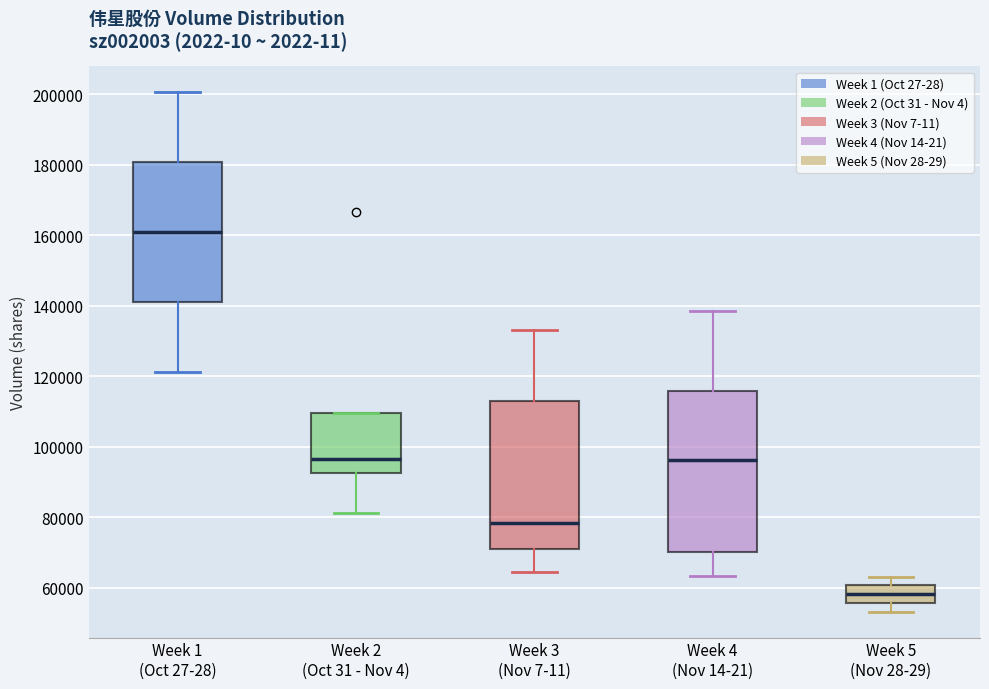

Where does the median line of the box for Week 2 (Oct 31 - Nov 4) sit on the y-axis? The values are not printed on the chart, so give them approximately, as read against the axis.

96000